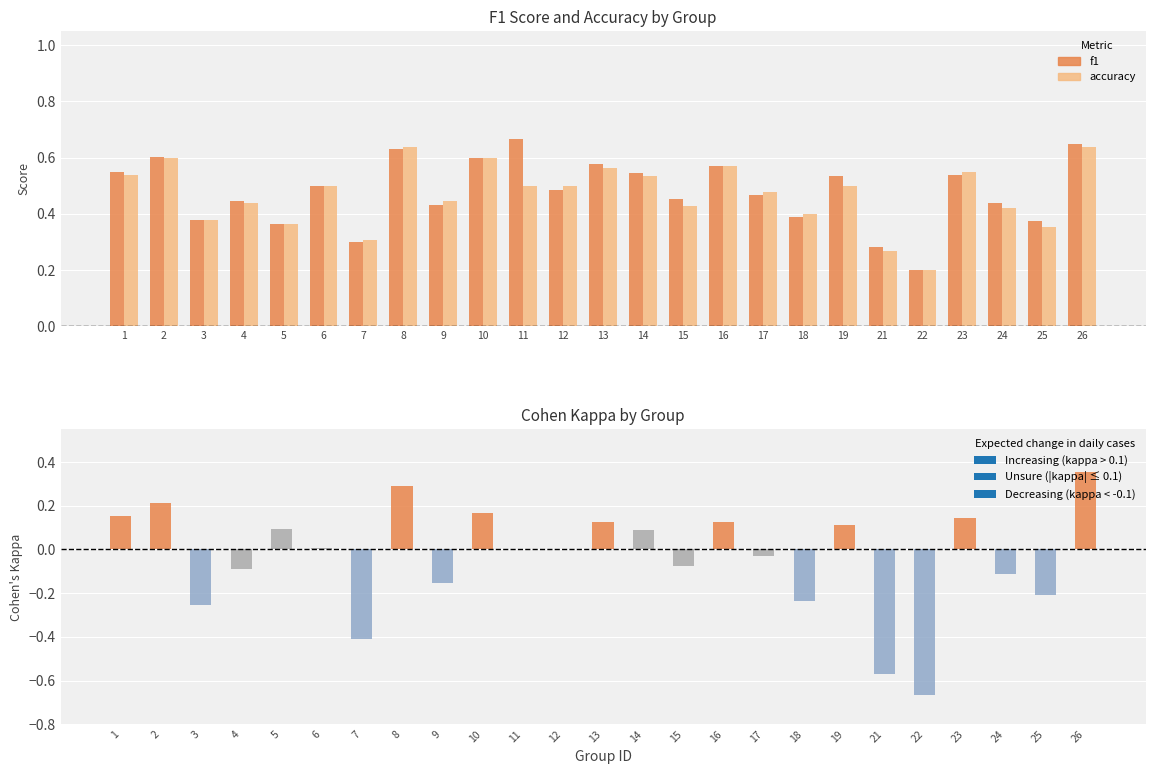

Reading right to left, transcribe all the data shown in this chart.

f1: 0.6	0.4	0.4	0.5	0.2	0.3	0.5	0.4	0.5	0.6	0.5	0.5	0.6	0.5	0.7	0.6	0.4	0.6	0.3	0.5	0.4	0.4	0.4	0.6	0.5
accuracy: 0.6	0.4	0.4	0.5	0.2	0.3	0.5	0.4	0.5	0.6	0.4	0.5	0.6	0.5	0.5	0.6	0.4	0.6	0.3	0.5	0.4	0.4	0.4	0.6	0.5